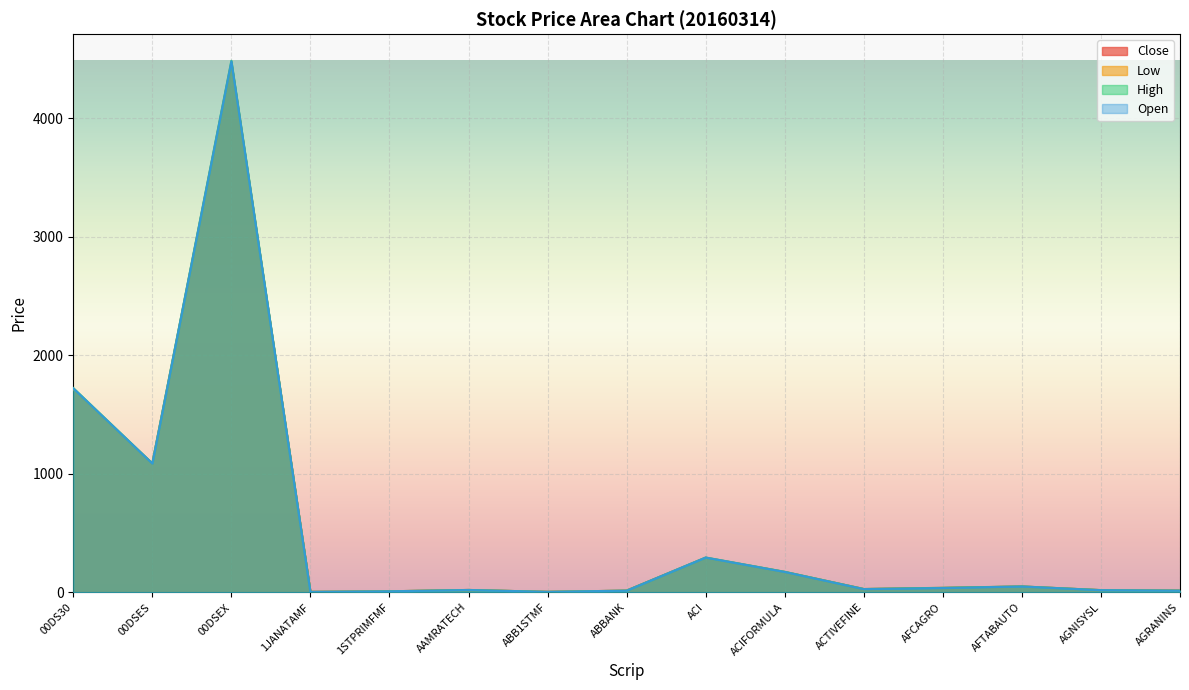

What is the sum of the Close values at ACIFORMULA and ABBANK?

187.1